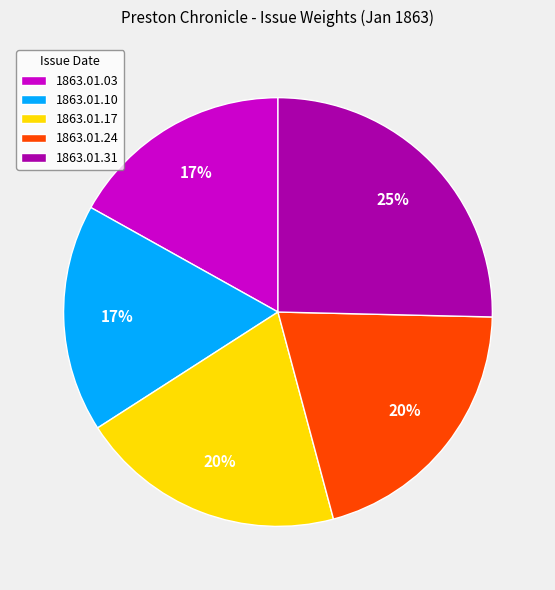

Count the number of slices in the pie.

5